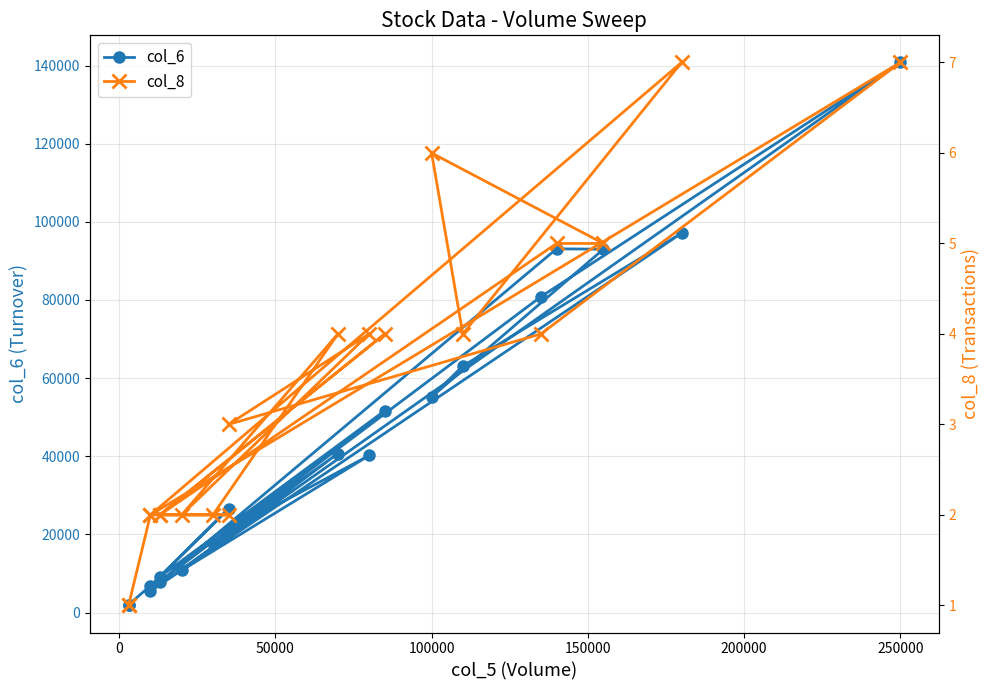

List the series in order of their peak value, lowest first.

col_8, col_6